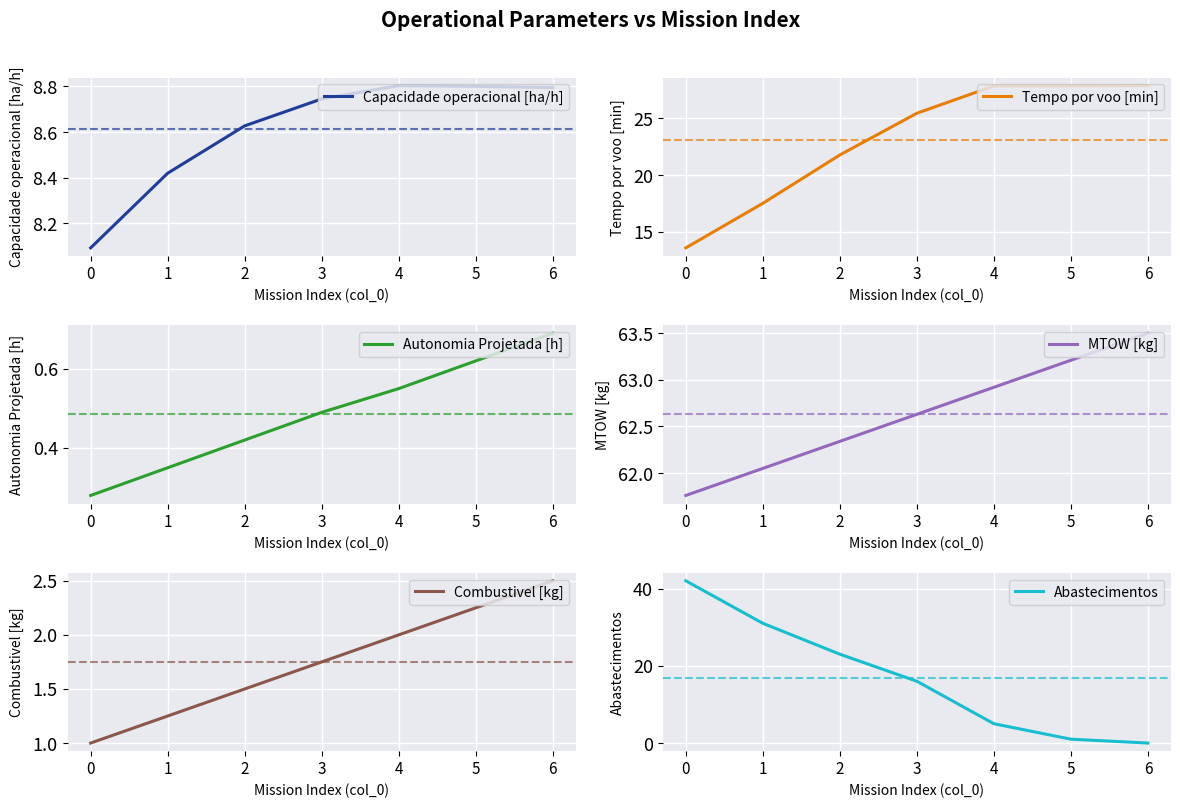

In Capacidade operacional [ha/h], how many points are higher than both neighbors (excluding endpoints)?

1